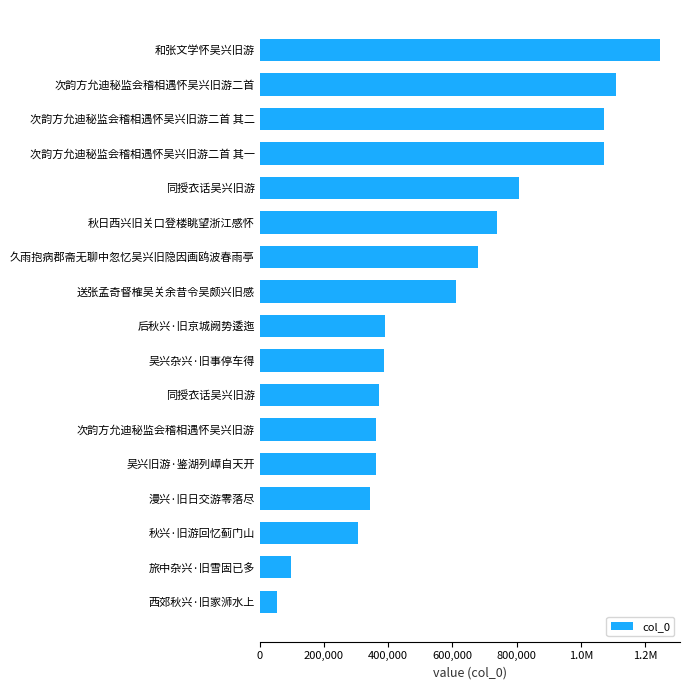

Does the chart contain any negative values?

No